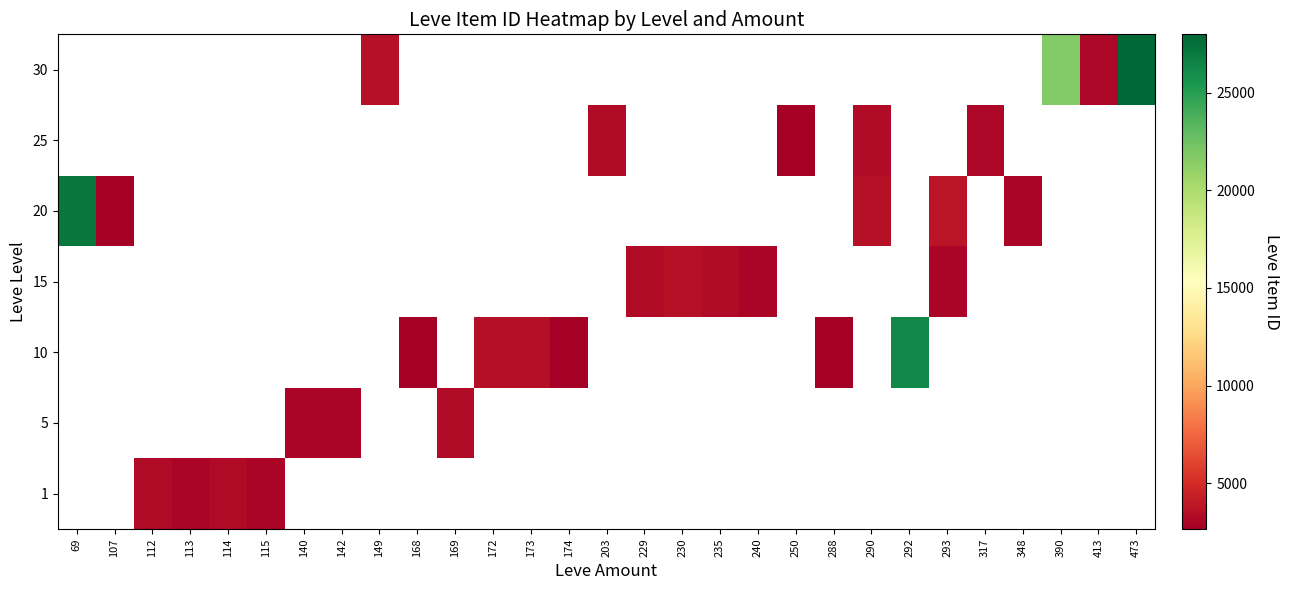

What is the greatest value displayed?

27990.0